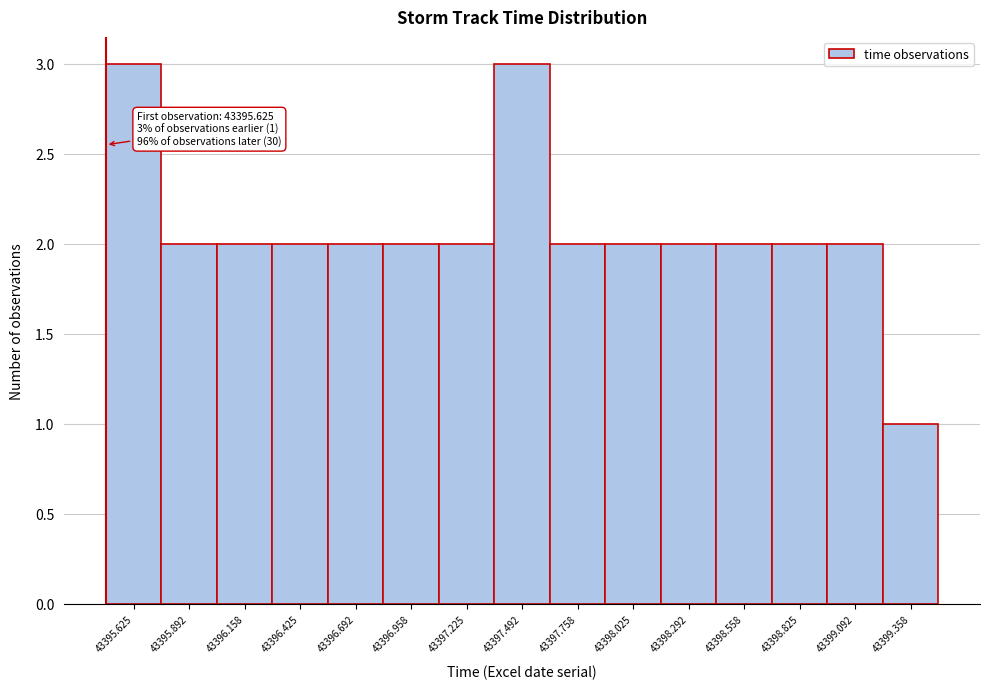

Reading left to right, transcribe all the data shown in this chart.

3	2	2	2	2	2	2	3	2	2	2	2	2	2	1